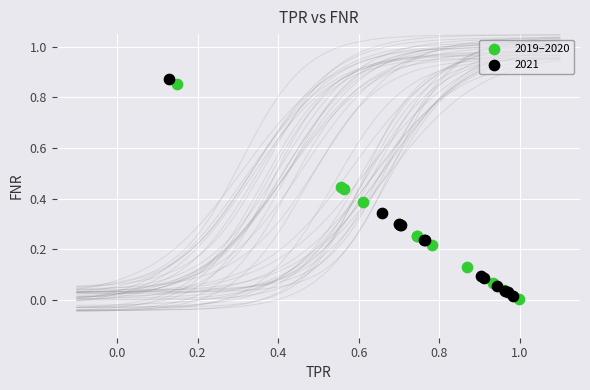

What are all the series names shown in the legend?

2019–2020, 2021